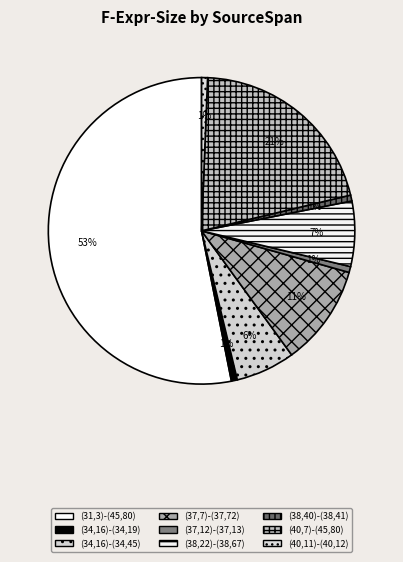

Does (38,40)-(38,41) account for over 50% of the chart?

No